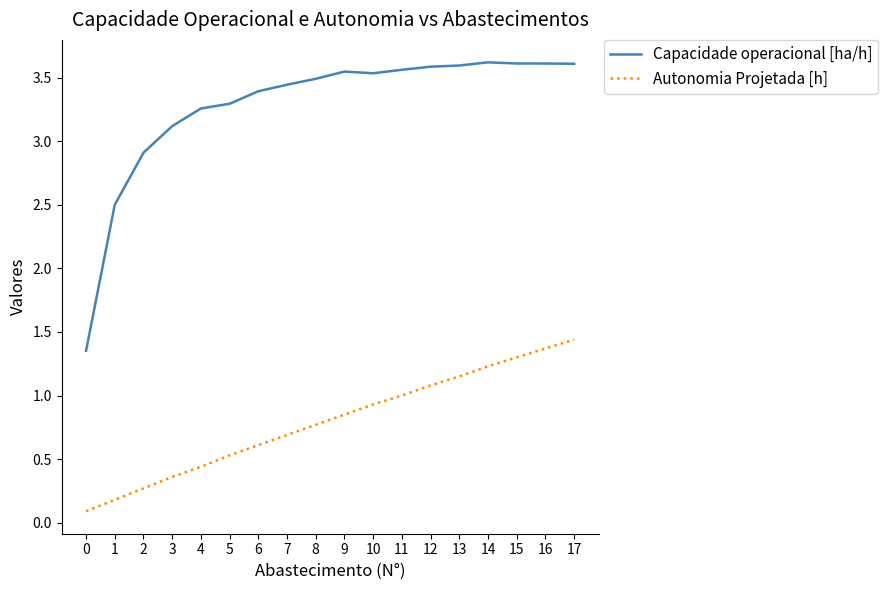

Which series has the largest total across all categories?

Capacidade operacional [ha/h]